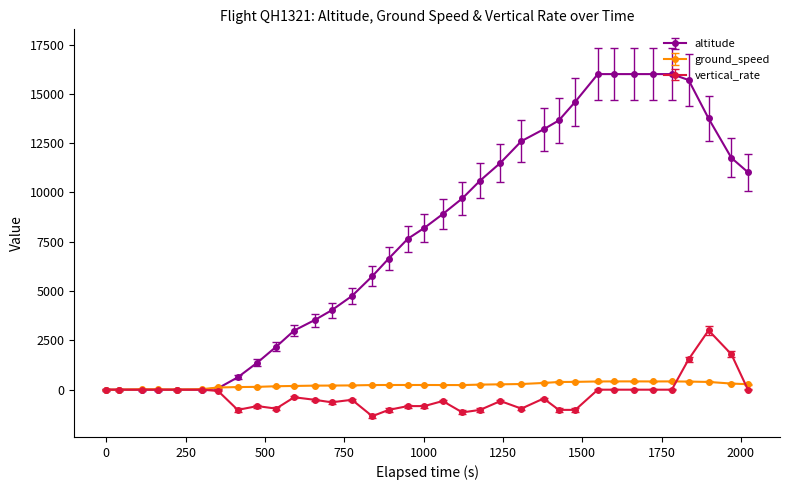

List the series in order of their peak value, lowest first.

ground_speed, vertical_rate, altitude